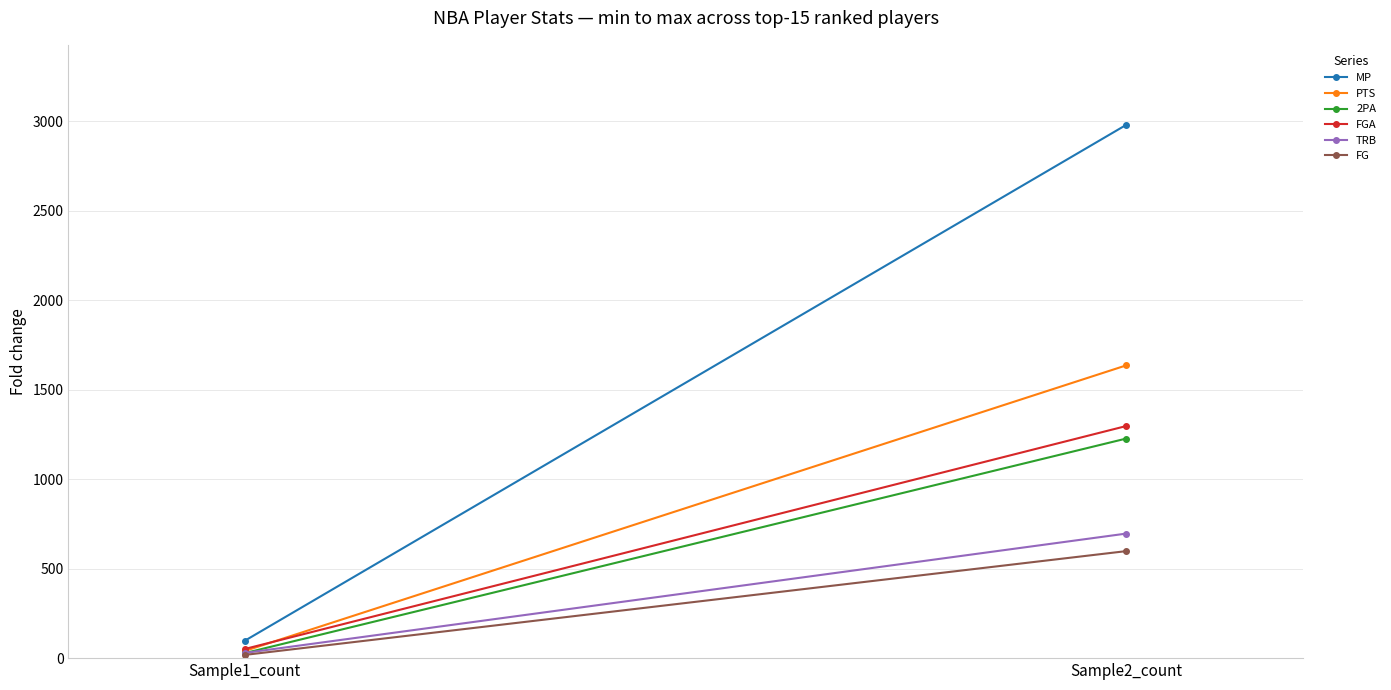

What is the label of the 1st point from the left?

Sample1_count